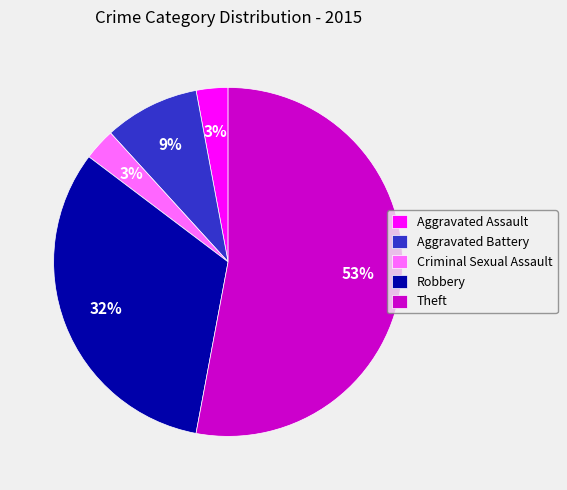

Is it true that Theft is 53% of the pie?

True